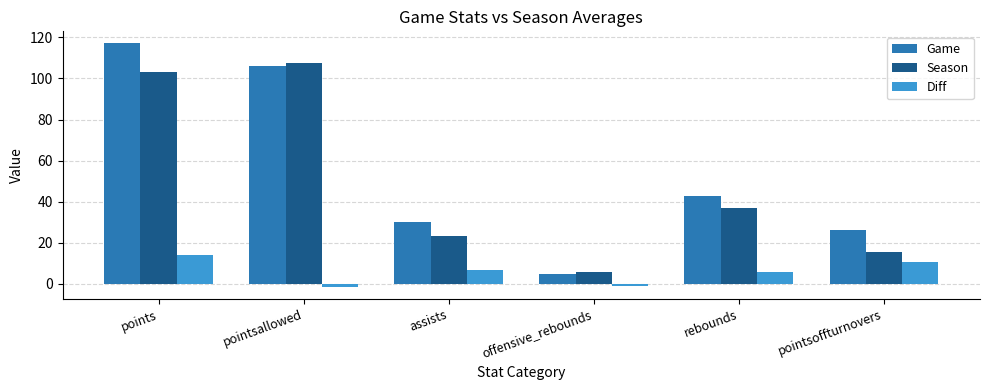

What is the average value of the Game series?

54.5